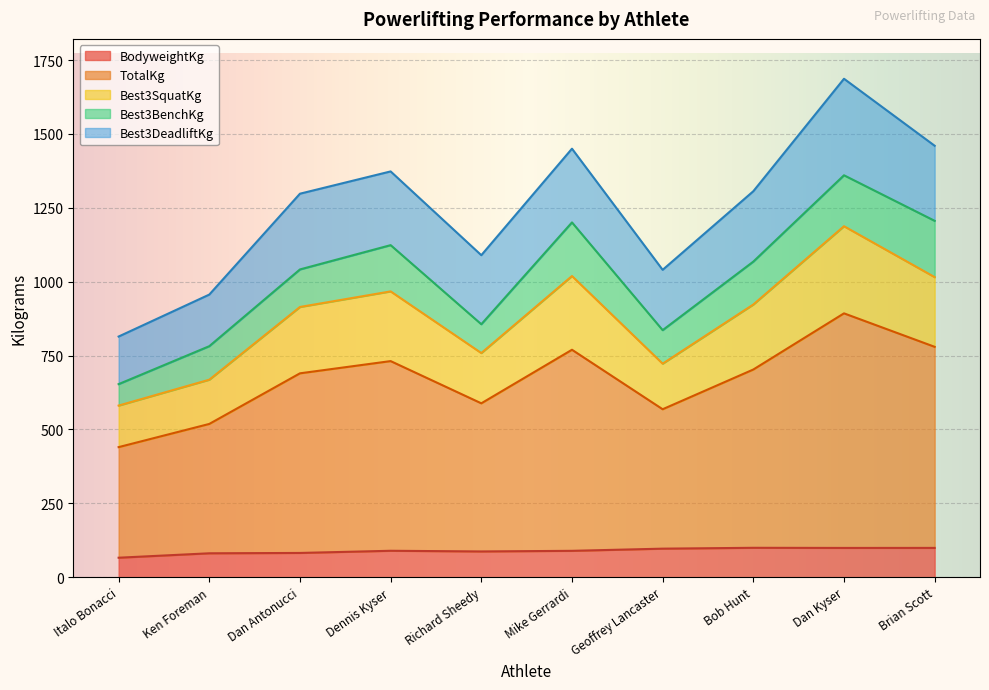

True or false: BodyweightKg has a value of 99.1 at Dan Kyser.

True